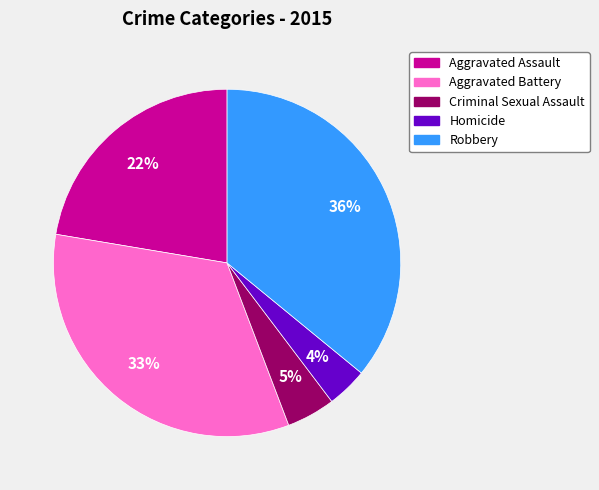

Do Criminal Sexual Assault and Aggravated Battery together represent more than half of the pie?

No